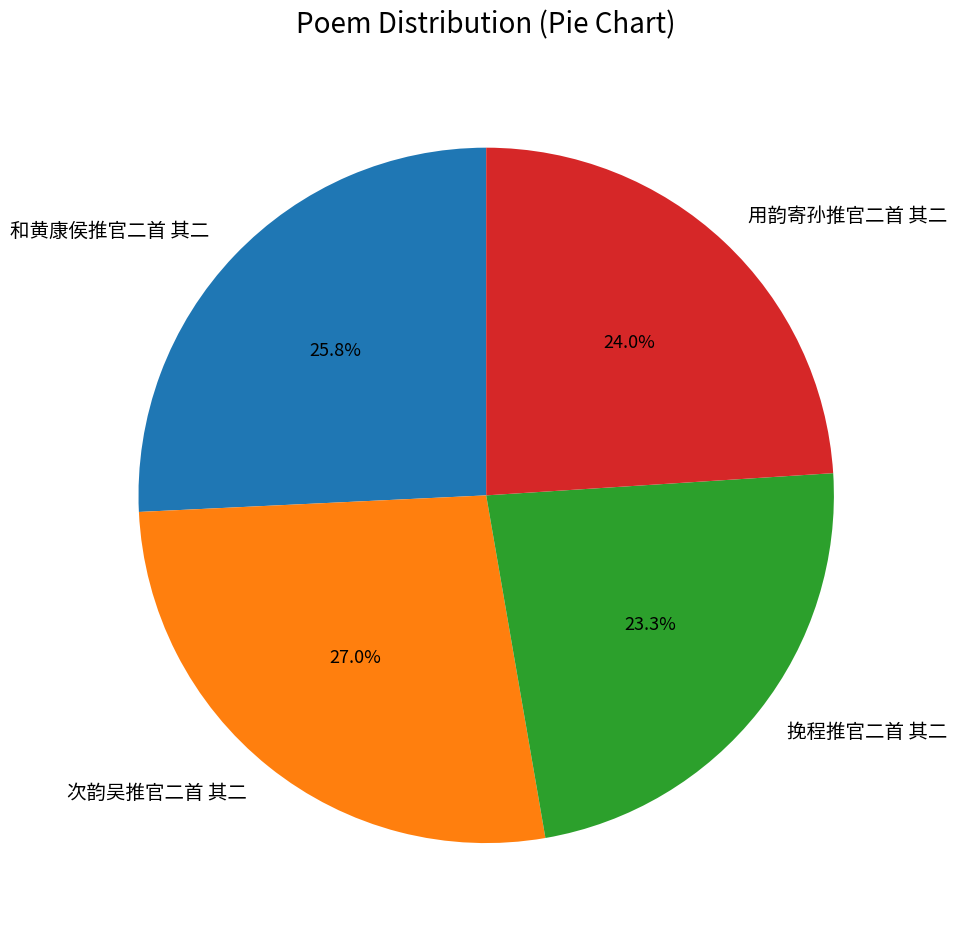

Combined, do 和黄康侯推官二首 其二 and 挽程推官二首 其二 account for over 50%?

No